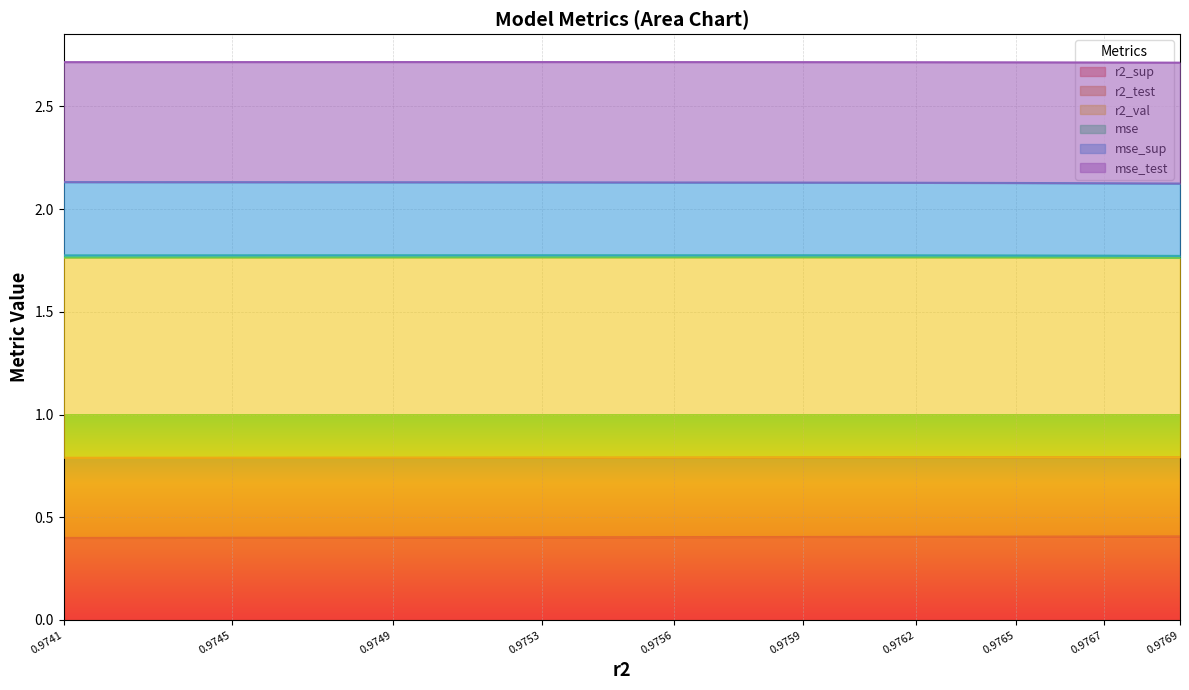

True or false: r2_sup and mse cross at least once.

False